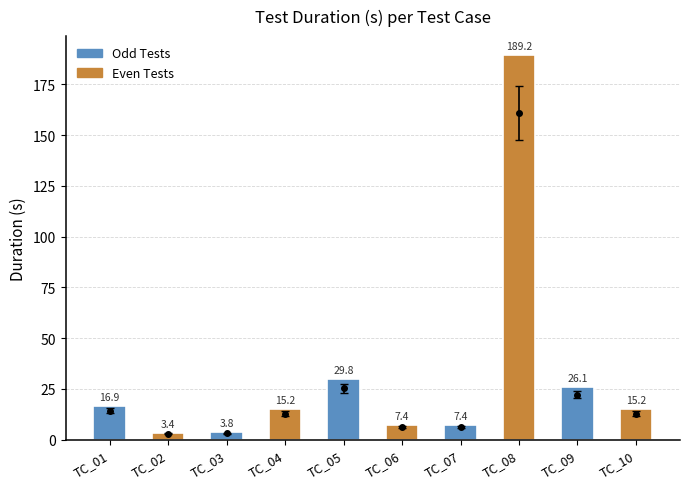

What is the change in value from TC_08 to TC_10?

-174.1